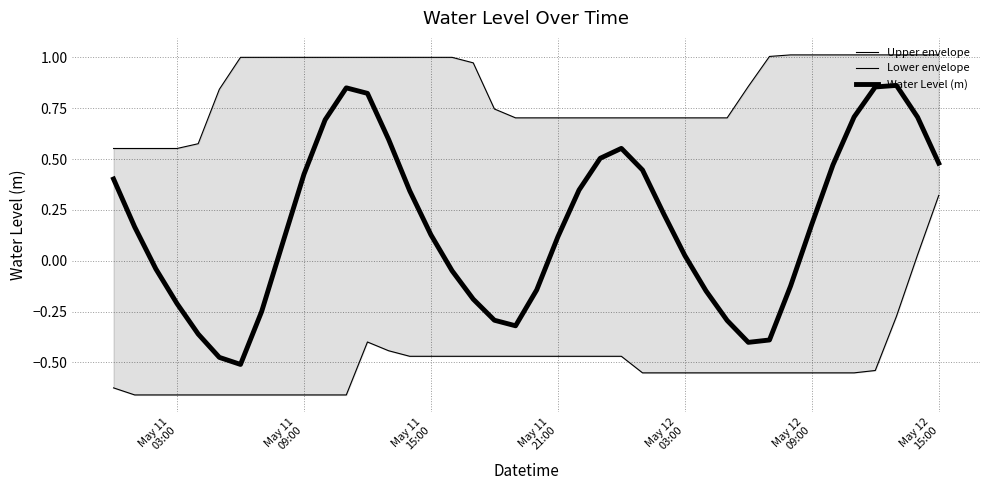

True or false: Lower envelope has a value of -0.3 at 19.

False